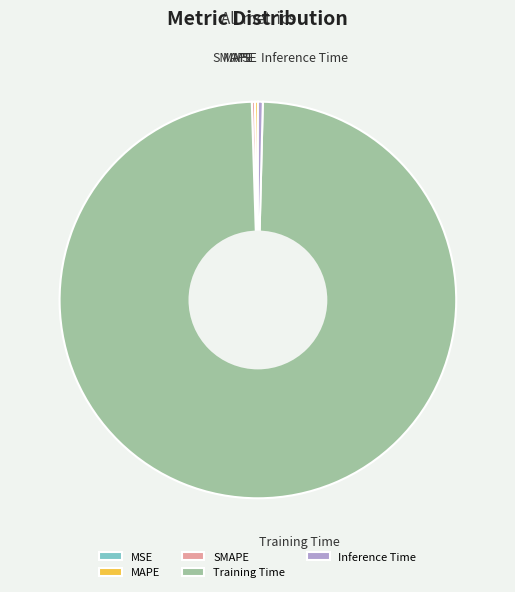

Which slice is the largest?

Training Time